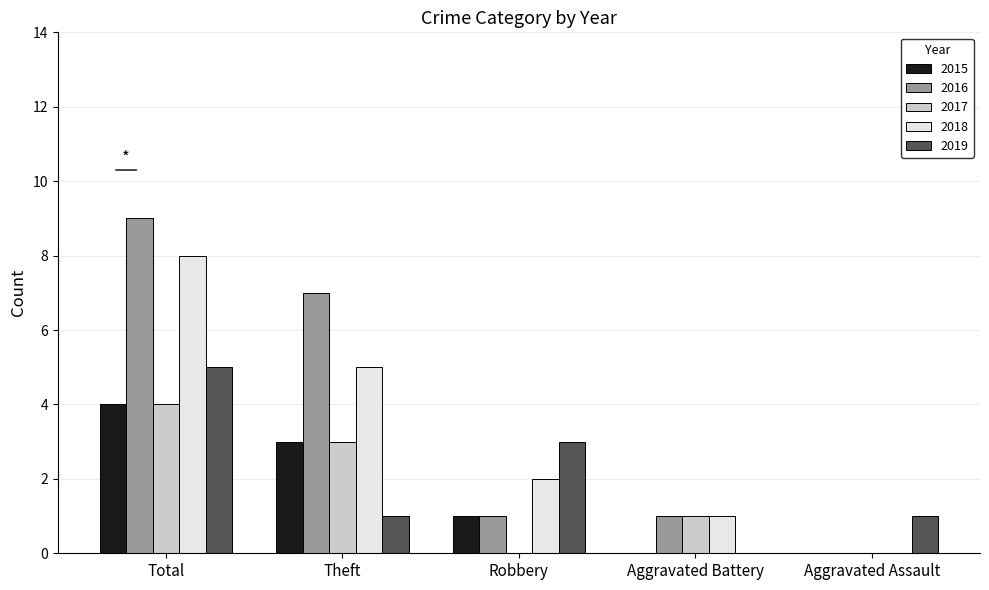

At which label does 2019 first exceed 1?

Total